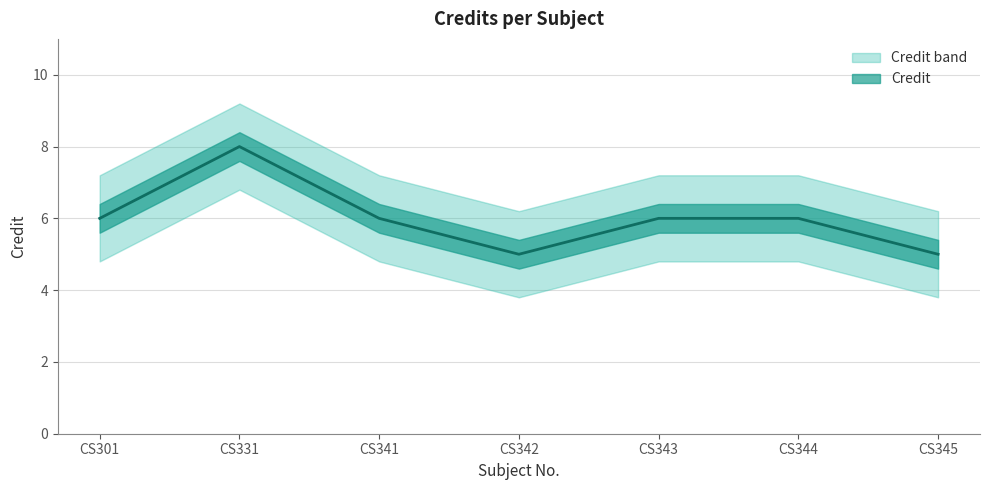

List the labels in order of value, largest first.

CS331, CS301, CS341, CS343, CS344, CS342, CS345